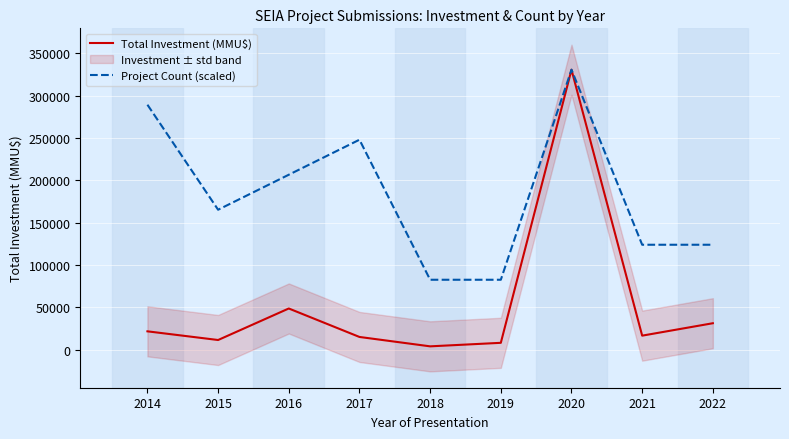

True or false: Total Investment (MMU$) and Project Count (scaled) cross at least once.

False